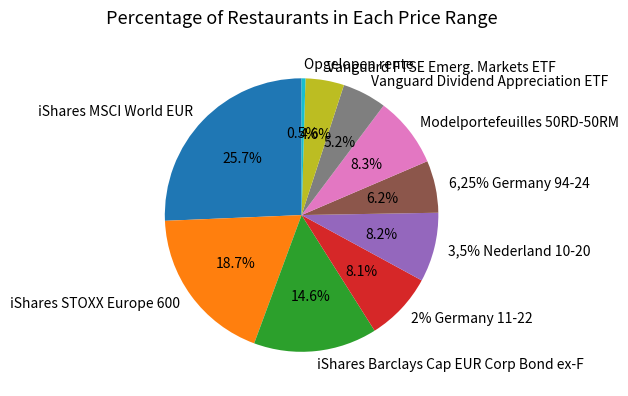

To the nearest percent, what is the difference between the largest and smallest slice percentages?

25%